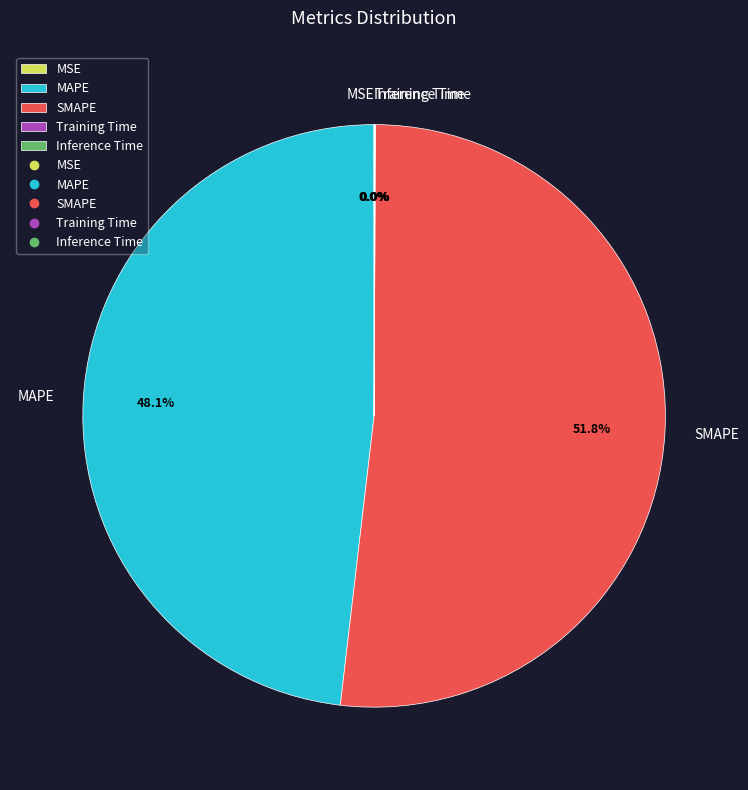

Combined, do SMAPE and MAPE account for over 50%?

Yes